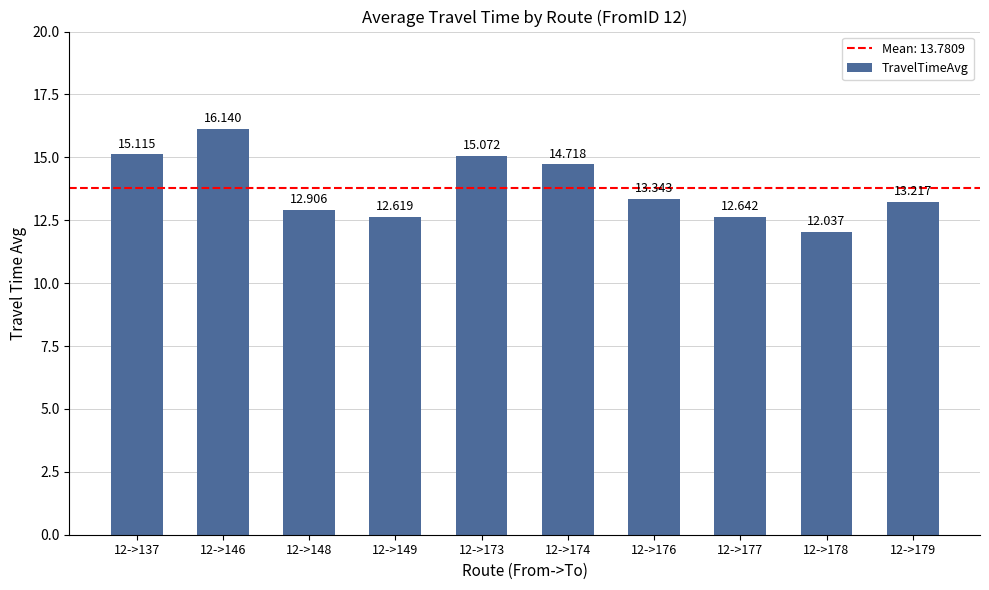

What is the difference between the maximum and second lowest values?

3.5